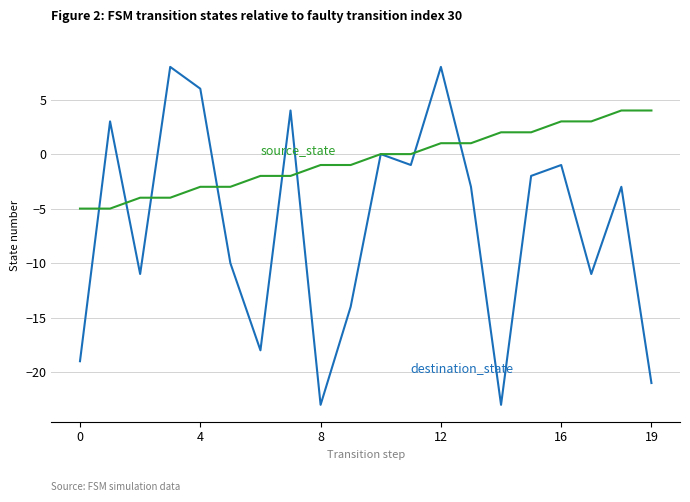

What is the minimum value shown in the chart?

-23